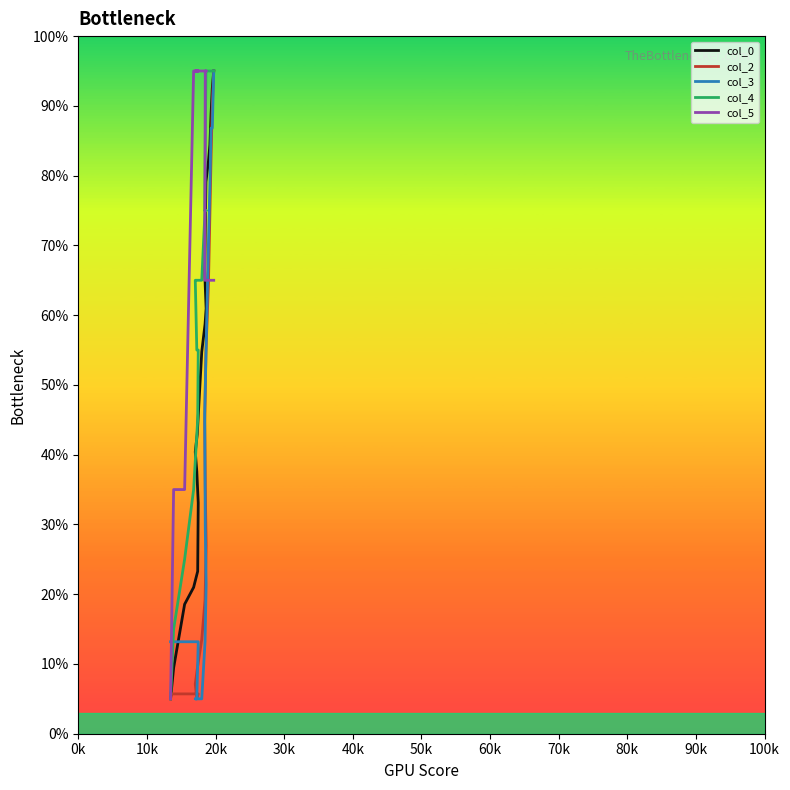

Reading left to right, list all the values displayed in this chart.

col_0: 5.0	9.4	18.6	21.0	23.3	33.1	37.6	40.4	42.9	54.8	58.7	61.0	64.1	66.5	79.1	82.1	84.4	88.9	92.5	95.0
col_2: 5.7	5.7	5.7	5.7	5.7	5.7	5.0	7.1	9.3	13.5	19.2	27.0	35.5	44.7	54.6	64.5	74.4	83.0	90.0	95.0
col_3: 13.2	13.2	13.2	13.2	13.2	13.2	5.0	5.0	5.0	5.0	13.2	21.4	29.5	45.9	54.1	70.5	78.6	86.8	86.8	95.0
col_4: 5.0	15.0	25.0	35.0	45.0	55.0	55.0	65.0	65.0	65.0	75.0	75.0	75.0	75.0	95.0	95.0	95.0	95.0	95.0	95.0
col_5: 5.0	35.0	35.0	95.0	95.0	95.0	95.0	95.0	95.0	95.0	95.0	95.0	95.0	65.0	65.0	65.0	65.0	65.0	65.0	65.0